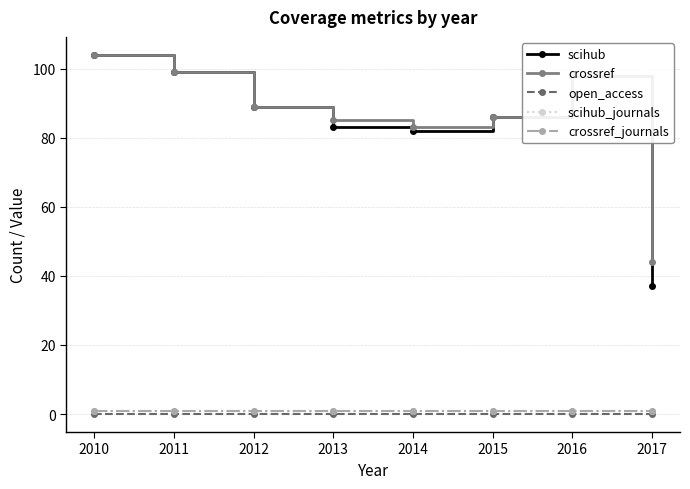

Is this an area chart (filled region under the line)?

No